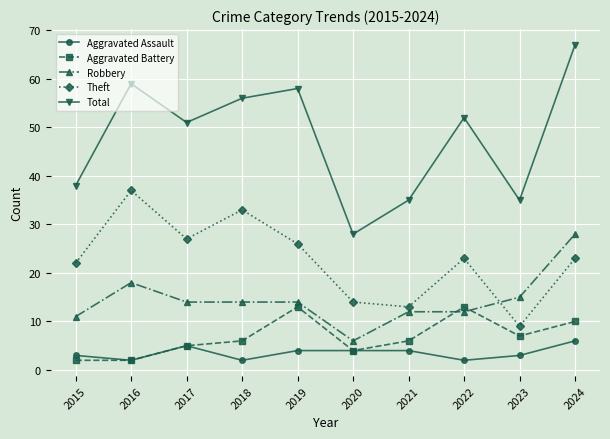

What is the sum of the Aggravated Assault values at 2023 and 2018?

5